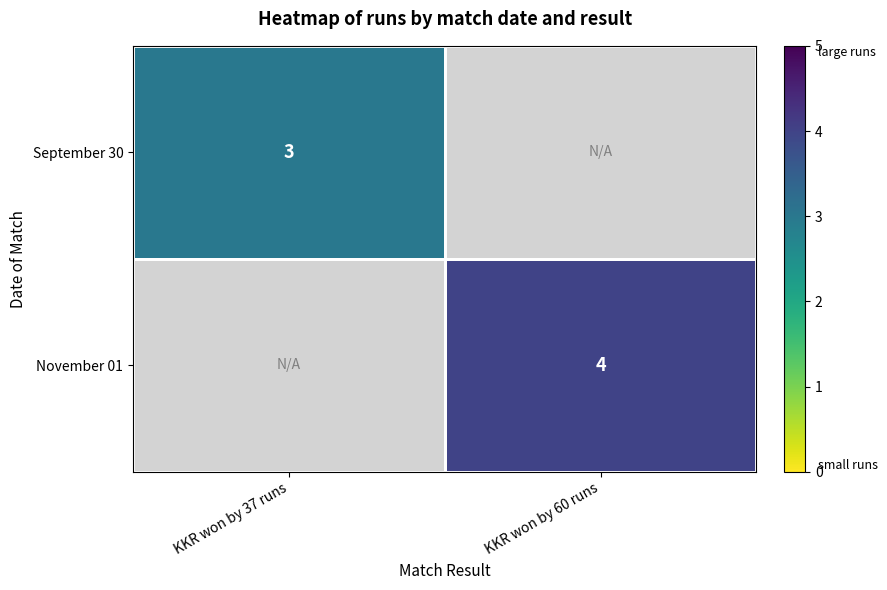

The value of September 30 at KKR won by 37 runs is 3. True or false?

True